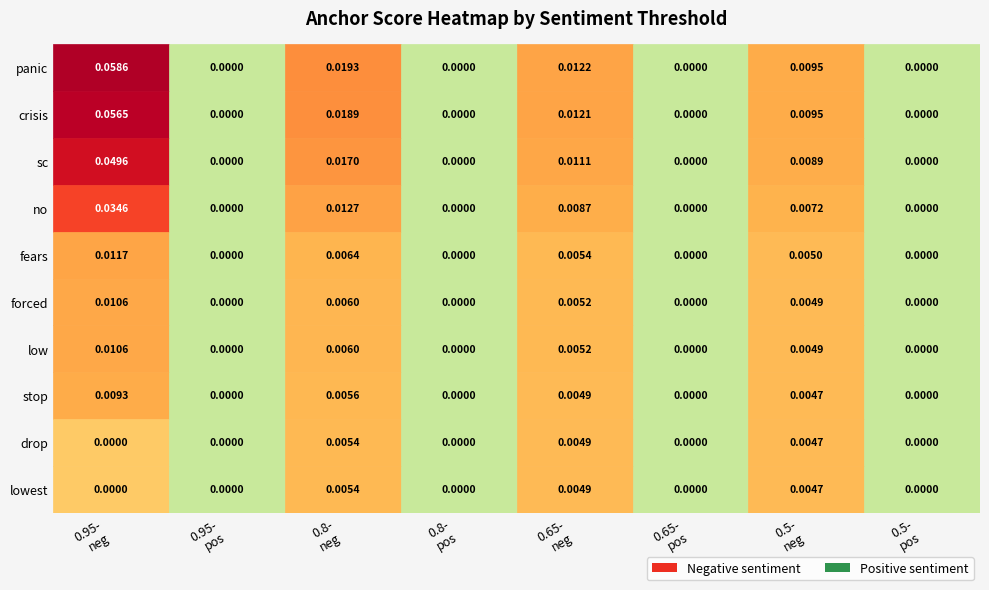

Which category has the highest value in the 0.65-negative series?

panic